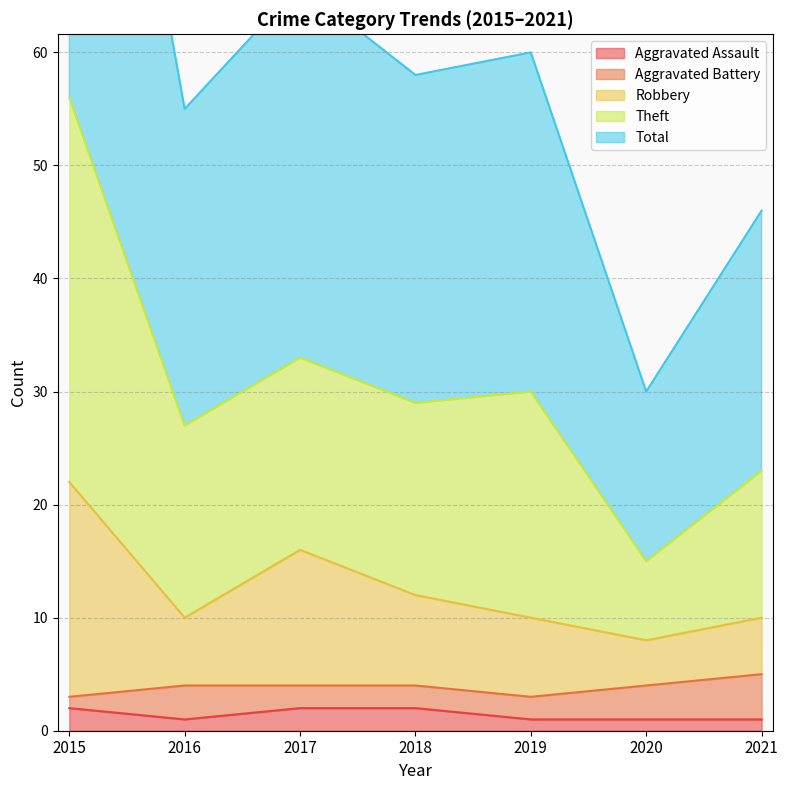

What is the greatest value displayed?

112